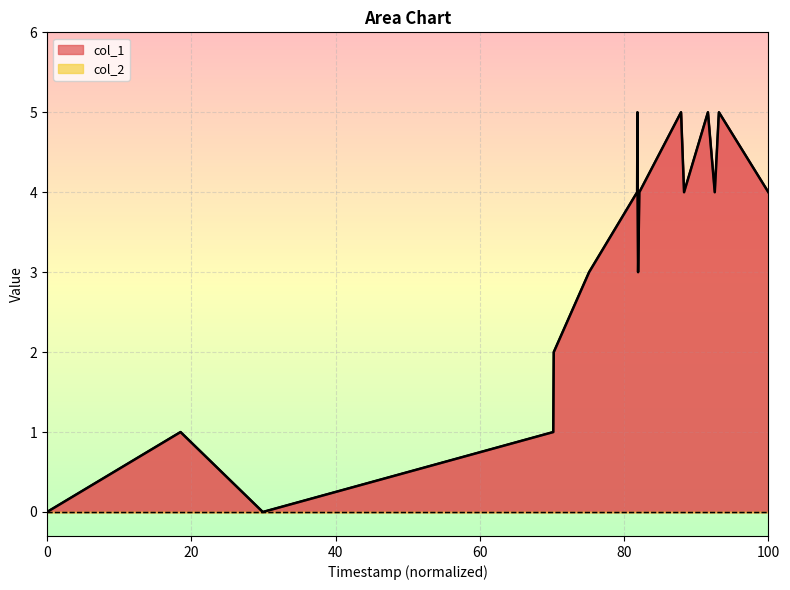

Approximately how many times larger is the value at 1470232887 compared to 1471827691?

1.0